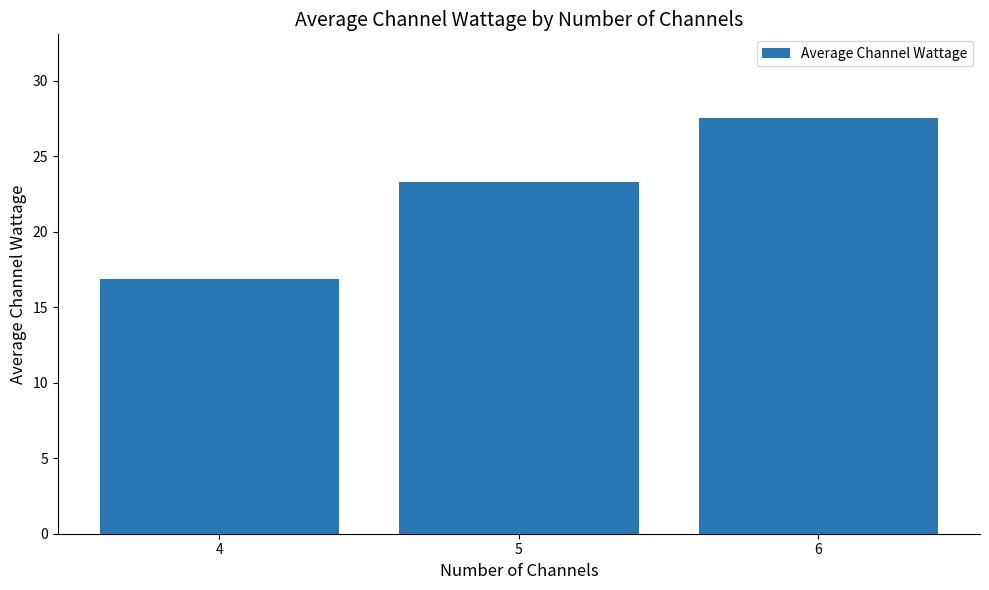

True or false: the data shows 16.8 at 4.

True